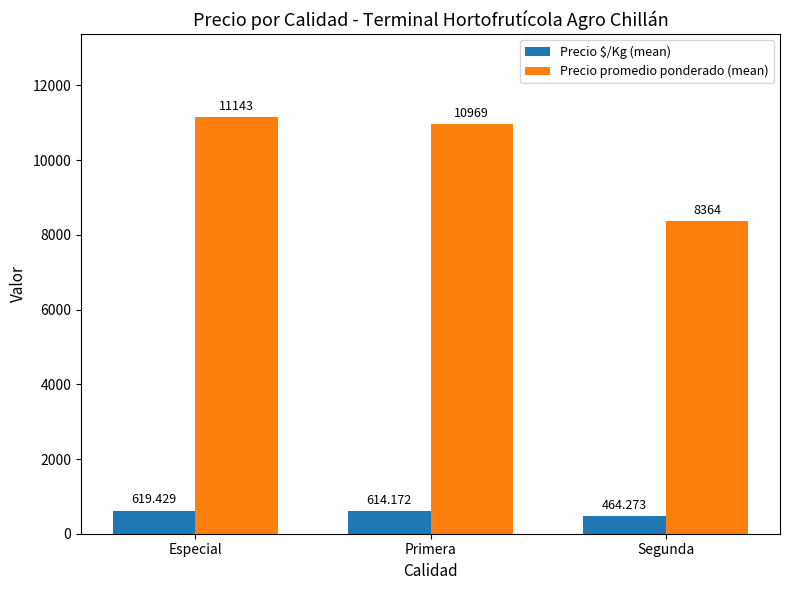

What is the sum of all Precio $/Kg (mean) values?

1697.9